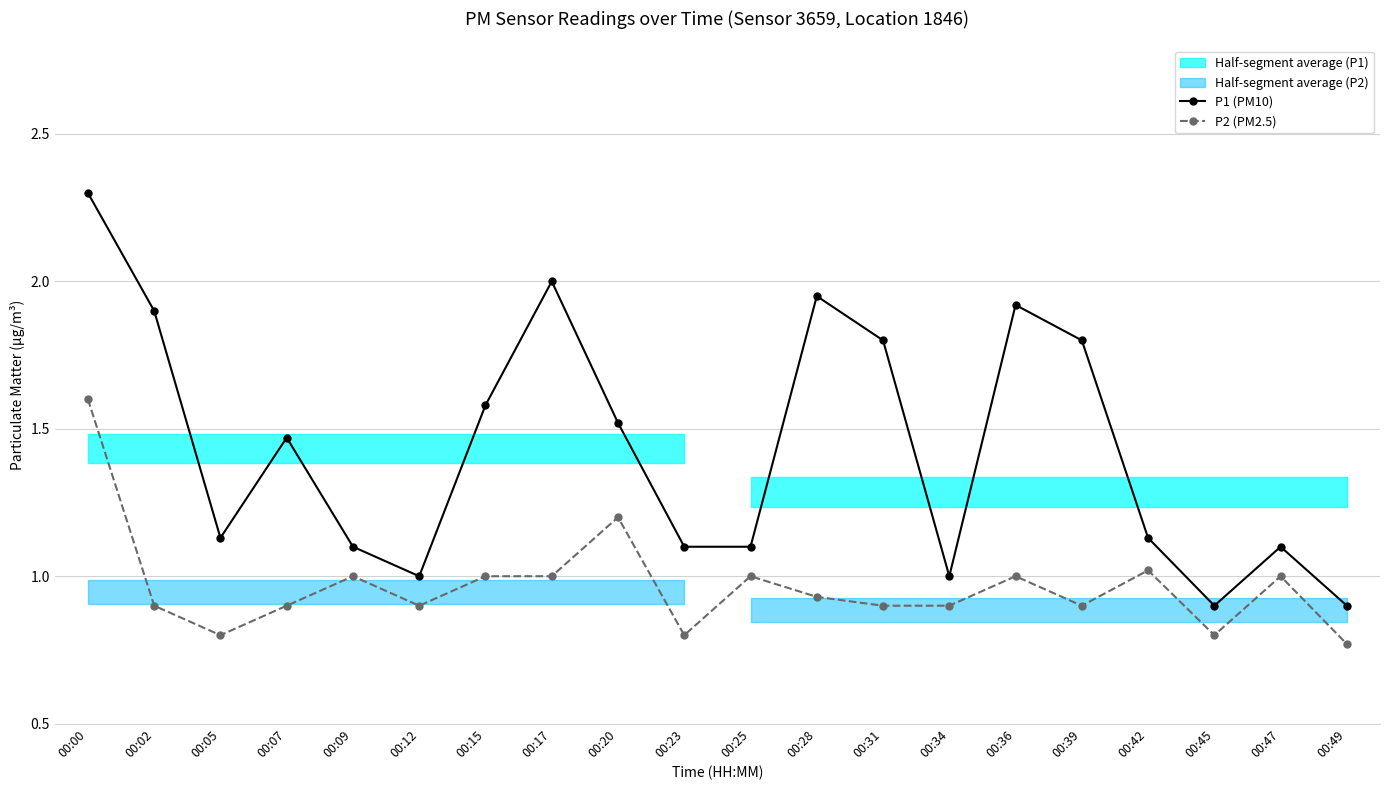

Which series has the largest range (max minus min)?

P1 (PM10)